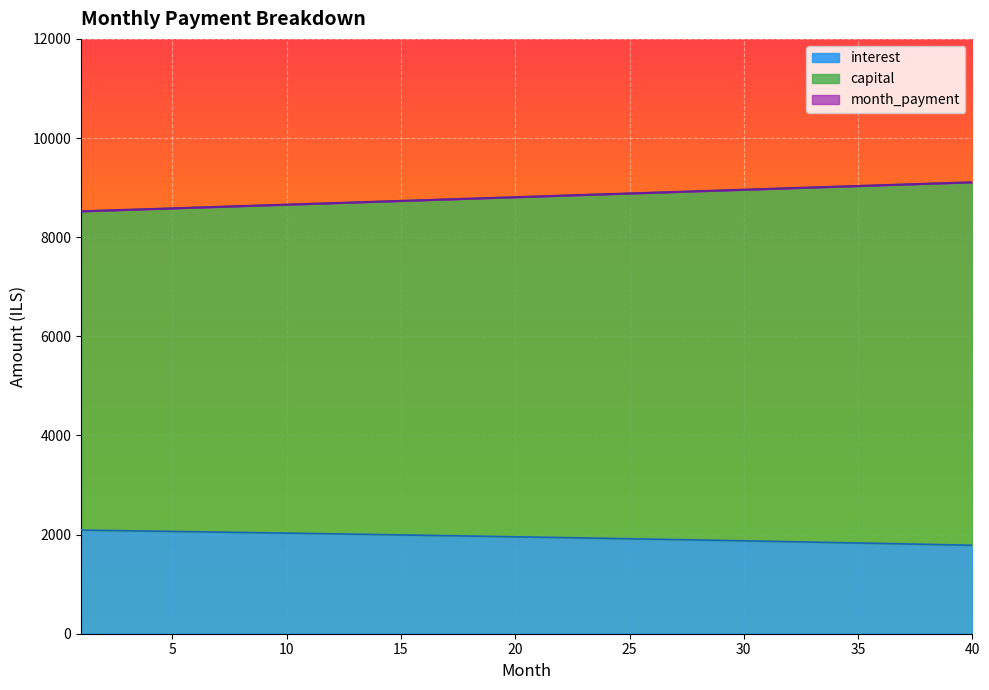

Reading left to right, what are all the values shown in this chart?

interest: 1=2090.3	2=2083.8	3=2077.3	4=2070.6	5=2064.0	6=2057.2	7=2050.4	8=2043.5	9=2036.6	10=2029.6	11=2022.5	12=2015.3	13=2008.1	14=2000.8	15=1993.4	16=1986.0	17=1978.5	18=1970.9	19=1963.2	20=1955.5	21=1947.7	22=1939.8	23=1931.9	24=1923.9	25=1915.8	26=1907.6	27=1899.3	28=1891.0	29=1882.6	30=1874.1	31=1865.6	32=1856.9	33=1848.2	34=1839.4	35=1830.5	36=1821.6	37=1812.5	38=1803.4	39=1794.2	40=1785.0
capital: 1=8521.9	2=8536.9	3=8551.8	4=8566.8	5=8581.8	6=8596.8	7=8611.7	8=8626.7	9=8641.7	10=8656.7	11=8671.7	12=8686.7	13=8701.8	14=8716.8	15=8731.8	16=8746.8	17=8761.8	18=8776.9	19=8791.9	20=8806.9	21=8822.0	22=8837.0	23=8852.0	24=8867.1	25=8882.1	26=8897.2	27=8912.2	28=8927.3	29=8942.3	30=8957.4	31=8972.4	32=8987.5	33=9002.5	34=9017.6	35=9032.6	36=9047.7	37=9062.7	38=9077.8	39=9092.8	40=9107.9
month_payment: 1=8521.9	2=8536.9	3=8551.8	4=8566.8	5=8581.8	6=8596.8	7=8611.7	8=8626.7	9=8641.7	10=8656.7	11=8671.7	12=8686.7	13=8701.8	14=8716.8	15=8731.8	16=8746.8	17=8761.8	18=8776.9	19=8791.9	20=8806.9	21=8822.0	22=8837.0	23=8852.0	24=8867.1	25=8882.1	26=8897.2	27=8912.2	28=8927.3	29=8942.3	30=8957.4	31=8972.4	32=8987.5	33=9002.5	34=9017.6	35=9032.6	36=9047.7	37=9062.7	38=9077.8	39=9092.8	40=9107.9